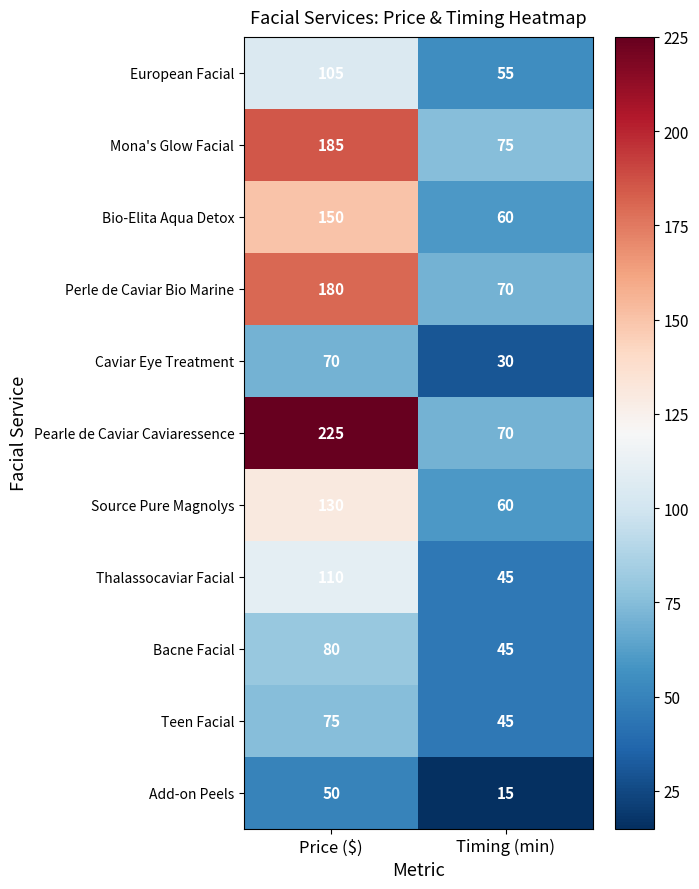

Where is Pearle de Caviar Caviaressence nearest to the value 147?

Timing (min)